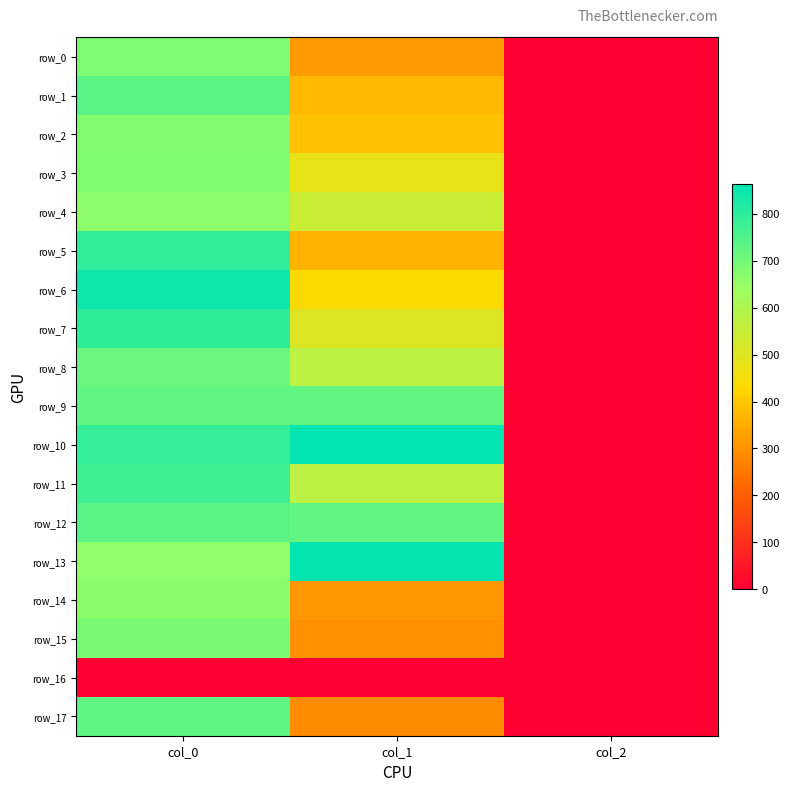

Reading left to right, what are all the values shown in this chart?

row_0: col_0=683.3	col_1=313.9	col_2=2.0
row_1: col_0=733.3	col_1=371.2	col_2=2.0
row_2: col_0=676.7	col_1=388.1	col_2=2.0
row_3: col_0=680.0	col_1=479.2	col_2=2.0
row_4: col_0=663.3	col_1=543.4	col_2=2.0
row_5: col_0=790.0	col_1=357.8	col_2=2.0
row_6: col_0=843.3	col_1=438.8	col_2=2.0
row_7: col_0=796.7	col_1=502.9	col_2=2.0
row_8: col_0=710.0	col_1=573.8	col_2=2.0
row_9: col_0=723.3	col_1=722.2	col_2=2.0
row_10: col_0=786.7	col_1=864.0	col_2=2.0
row_11: col_0=773.3	col_1=573.8	col_2=2.0
row_12: col_0=733.3	col_1=722.2	col_2=2.0
row_13: col_0=660.0	col_1=857.2	col_2=2.0
row_14: col_0=666.7	col_1=307.1	col_2=2.0
row_15: col_0=690.0	col_1=297.0	col_2=2.0
row_16: col_0=0.0	col_1=0.0	col_2=0.0
row_17: col_0=726.7	col_1=286.9	col_2=2.0